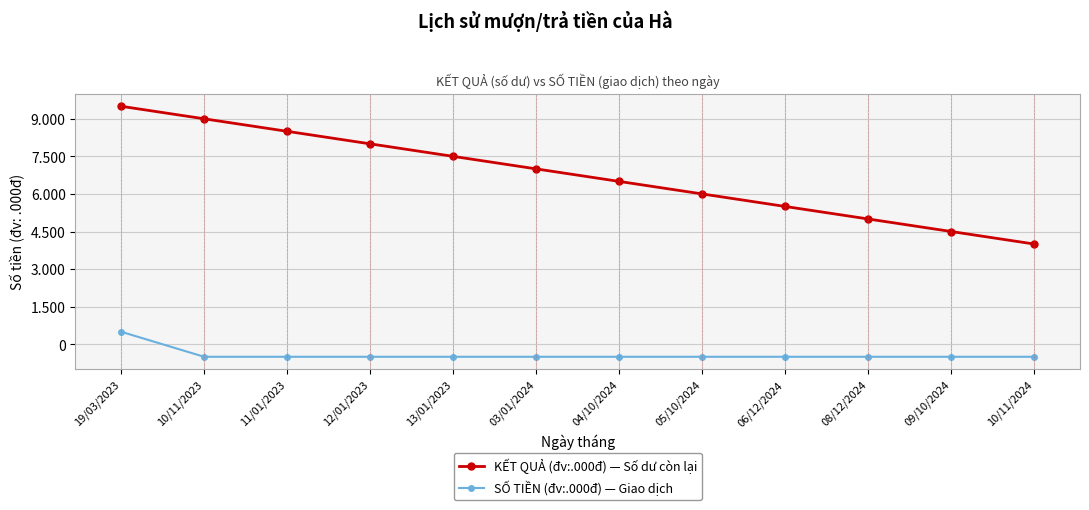

What are all the series names shown in the legend?

KẾT QUẢ (đv:.000đ) — Số dư còn lại, SỐ TIỀN (đv:.000đ) — Giao dịch